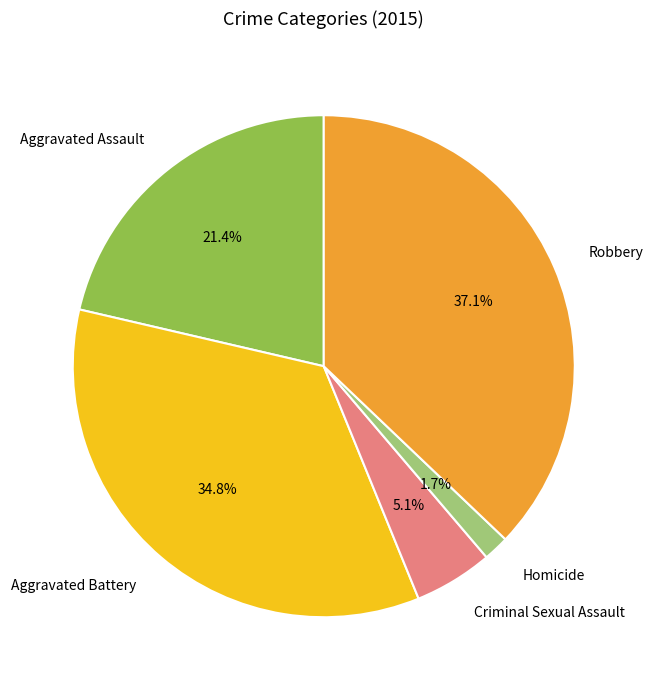

What percentage is NOT represented by Aggravated Assault?

78.6%